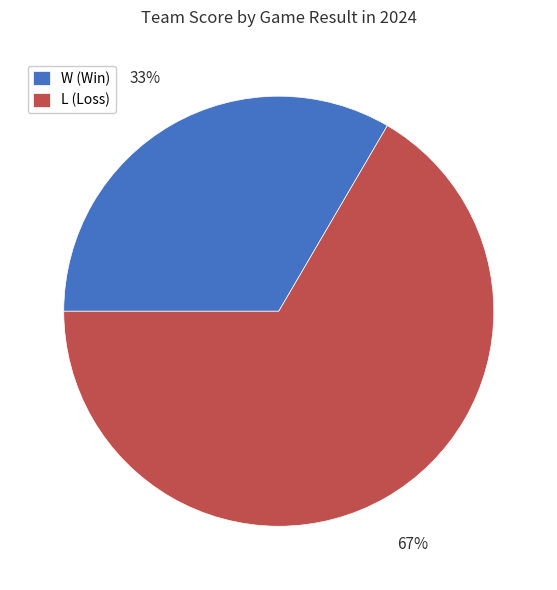

What percentage is the W (Win) slice, to the nearest percent?

33%